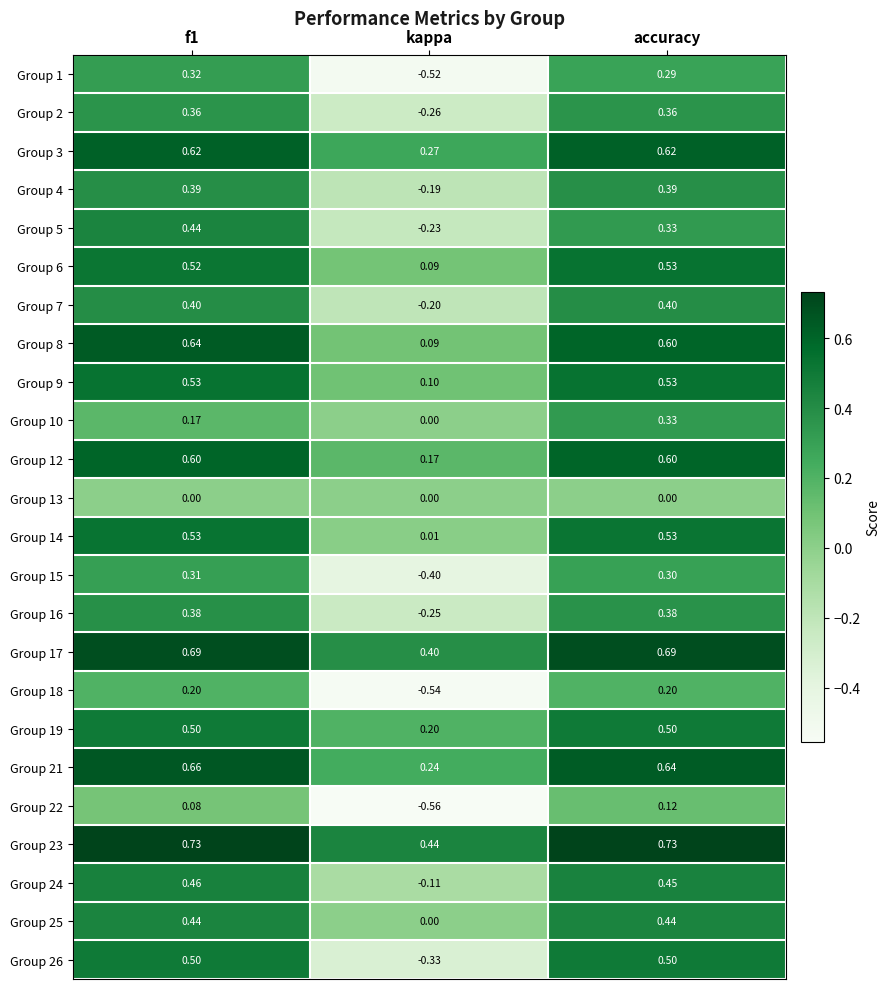

At which label is Group 5 closest to 0?

kappa